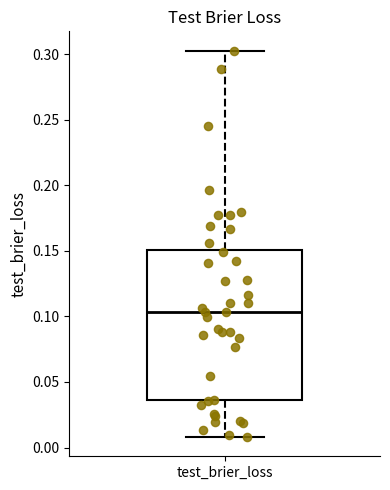

Where does the lower whisker of the box for test_brier_loss end on the y-axis? The values are not printed on the chart, so give them approximately, as read against the axis.

0.010